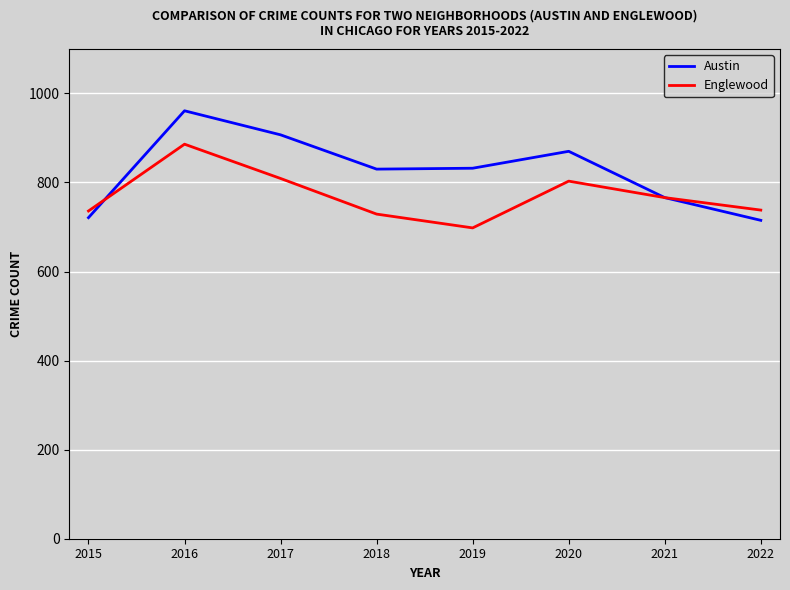

What are all the series names shown in the legend?

Austin, Englewood